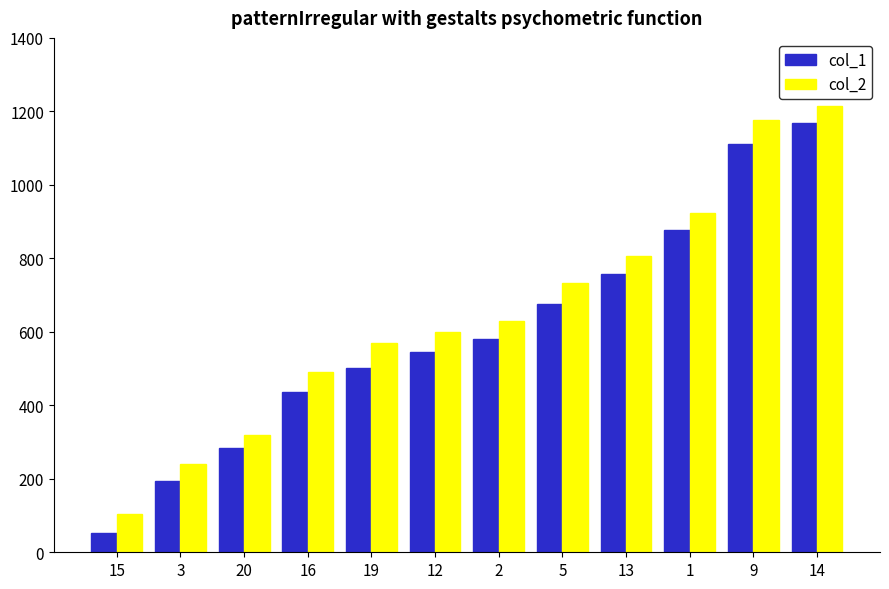

How many groups of bars are there?

12